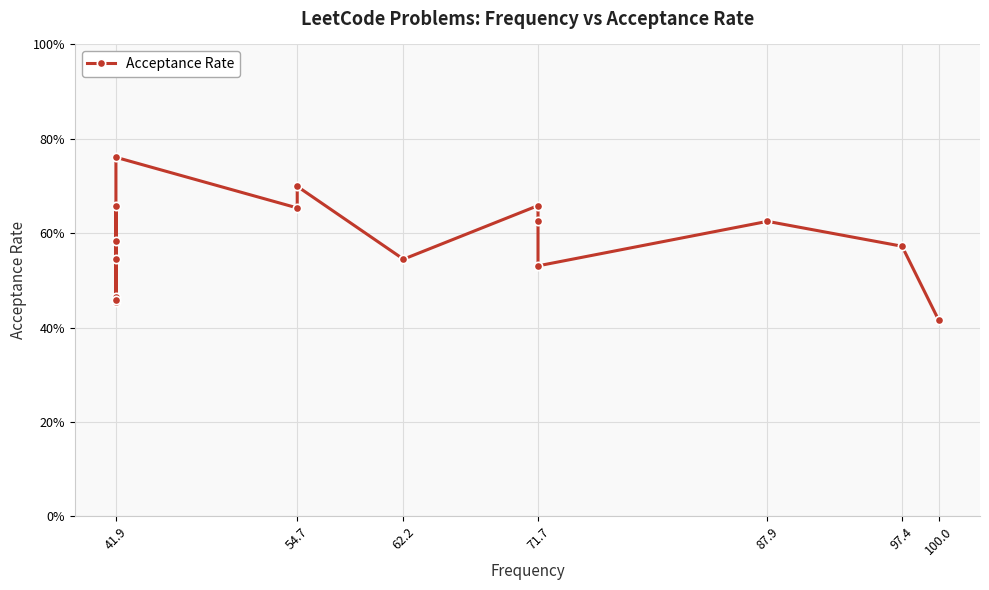

Is it true that the value at 100.0 is 0.1?

False